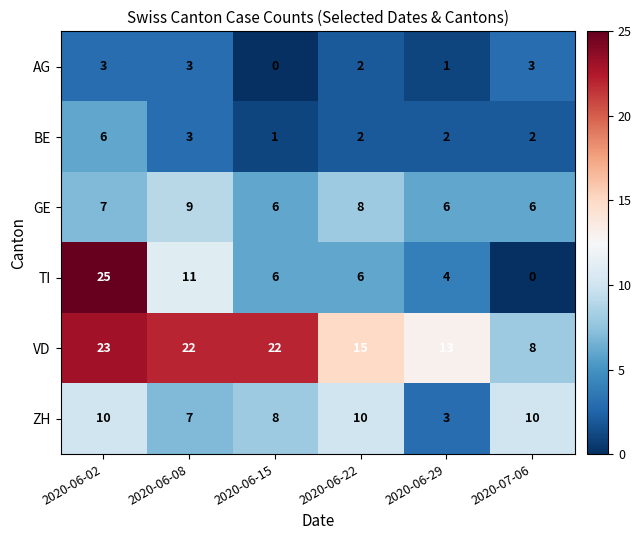

Rank the series by their maximum value, from lowest to highest.

AG, BE, GE, ZH, VD, TI